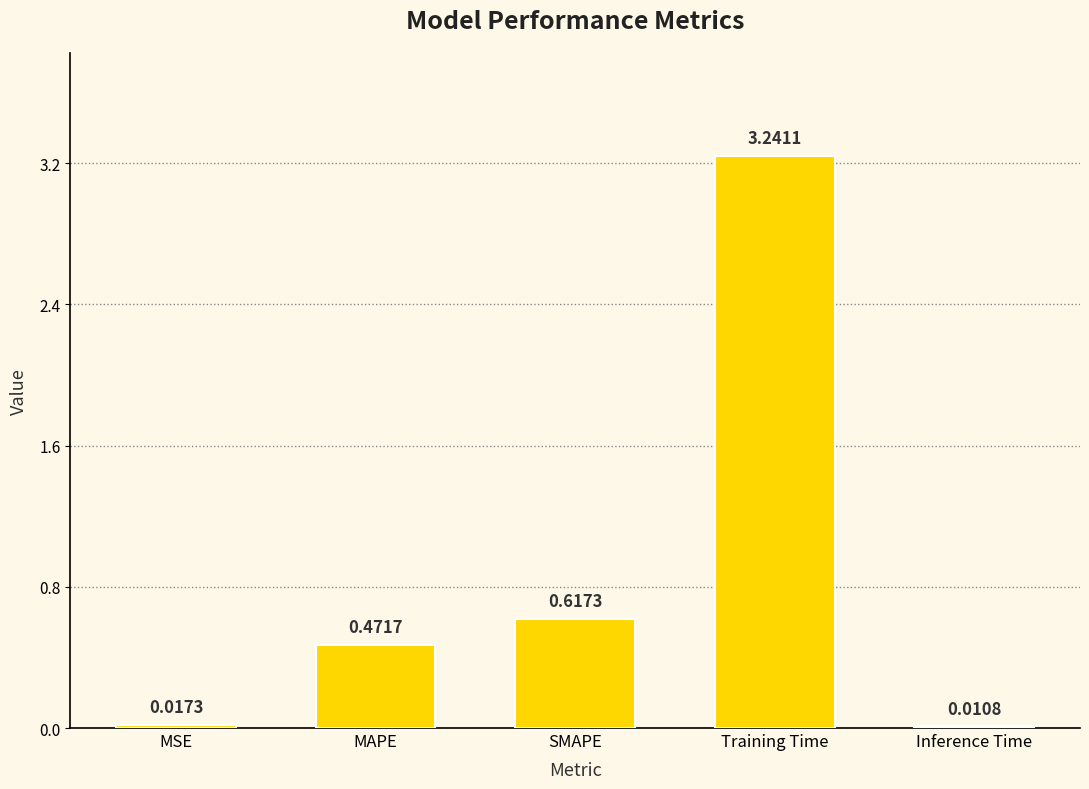

What is the sum of all values?

4.4